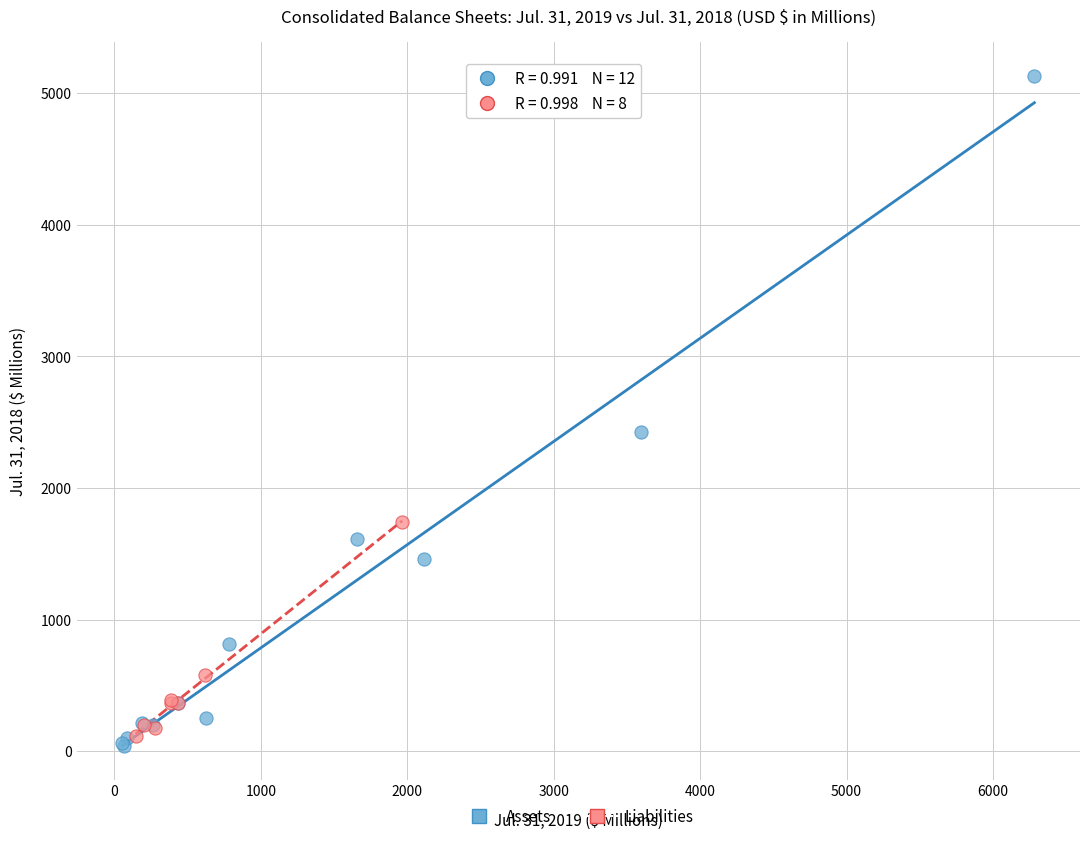

Which series has the widest spread of Y values?

Assets